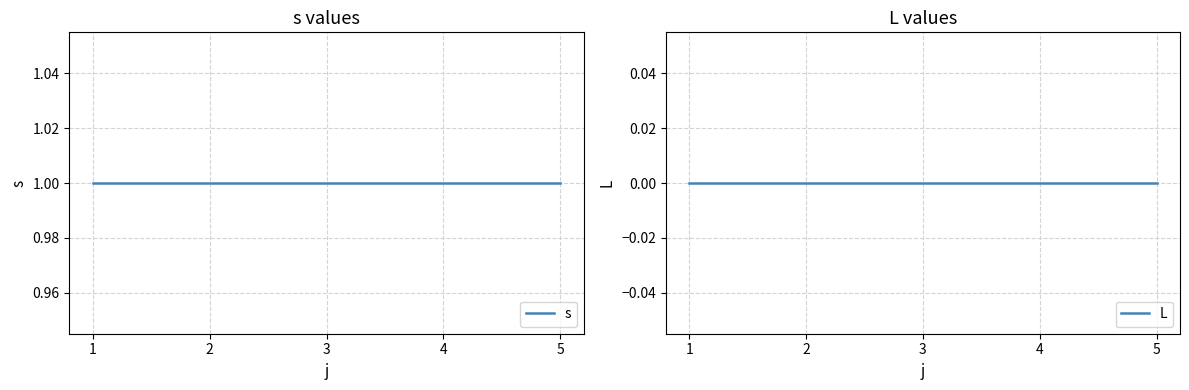

List the series in order of their overall mean, lowest first.

L, s